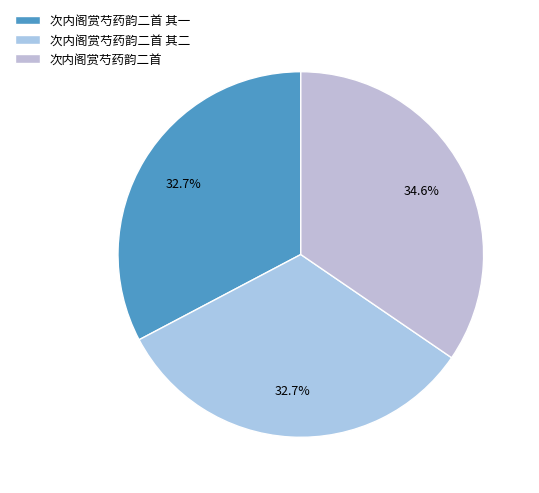

Rank the categories by value from highest to lowest.

次内阁赏芍药韵二首, 次内阁赏芍药韵二首 其二, 次内阁赏芍药韵二首 其一